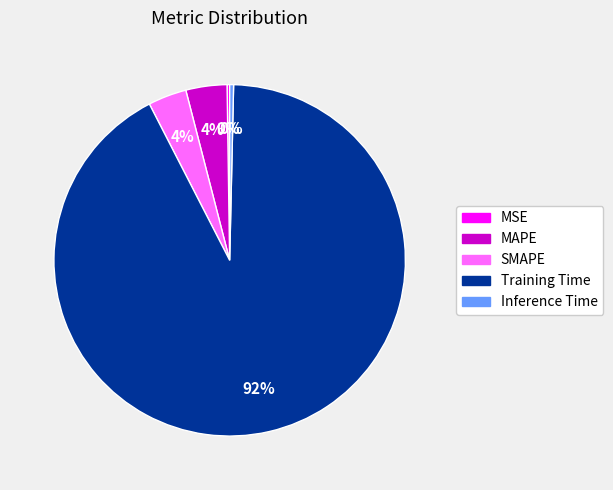

To the nearest percent, what is the combined percentage of Training Time and MAPE?

96%